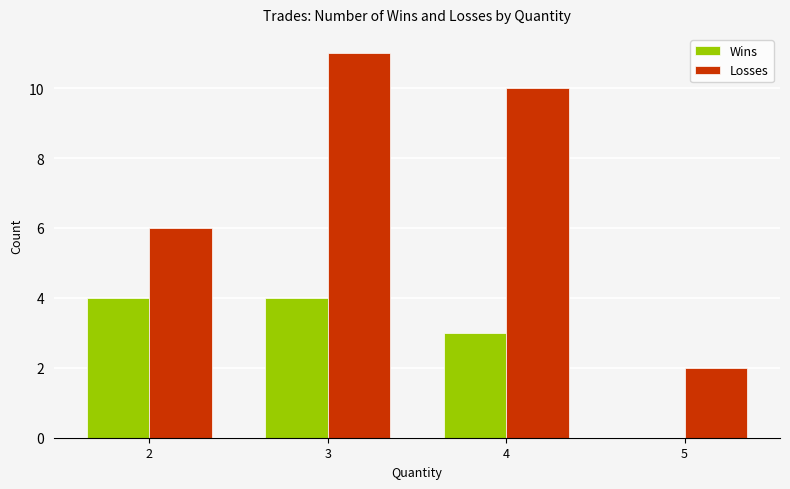

Reading right to left, what are all the values shown in this chart?

Wins: 0	3	4	4
Losses: 2	10	11	6